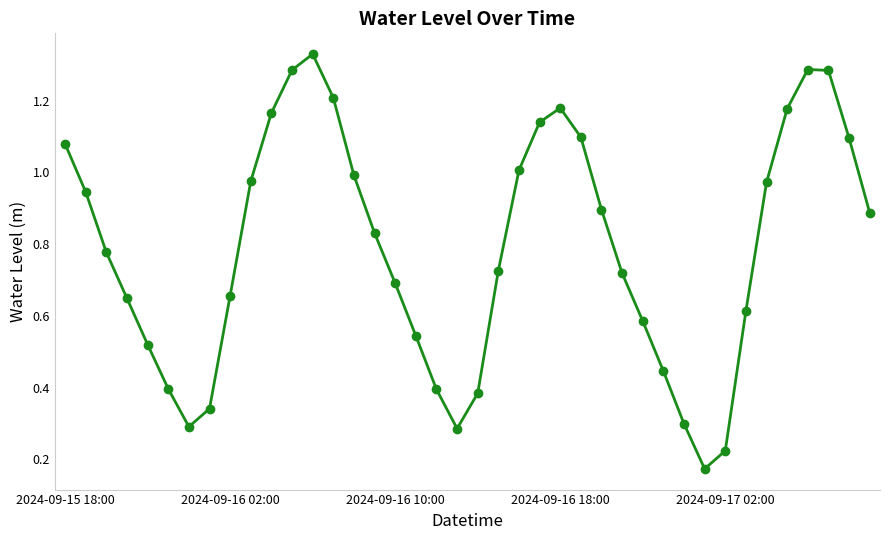

What is the sum of all values?

31.5